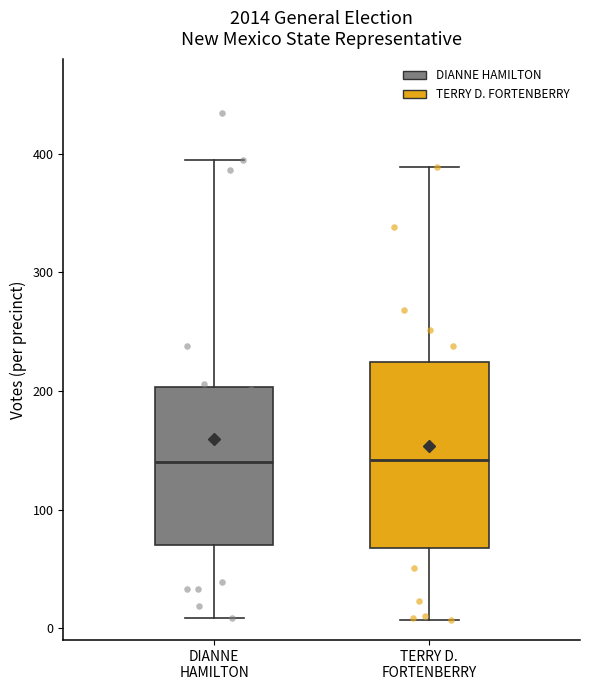

Reading left to right, read every box against the y-axis: the position of its median line, the range the box covers, and the ends of its whiskers. The values are not printed on the chart, so give them approximately, as read against the axis.

DIANNE HAMILTON: median 140, box 70 to 200, whiskers 10 to 400
TERRY D. FORTENBERRY: median 140, box 70 to 220, whiskers 10 to 390